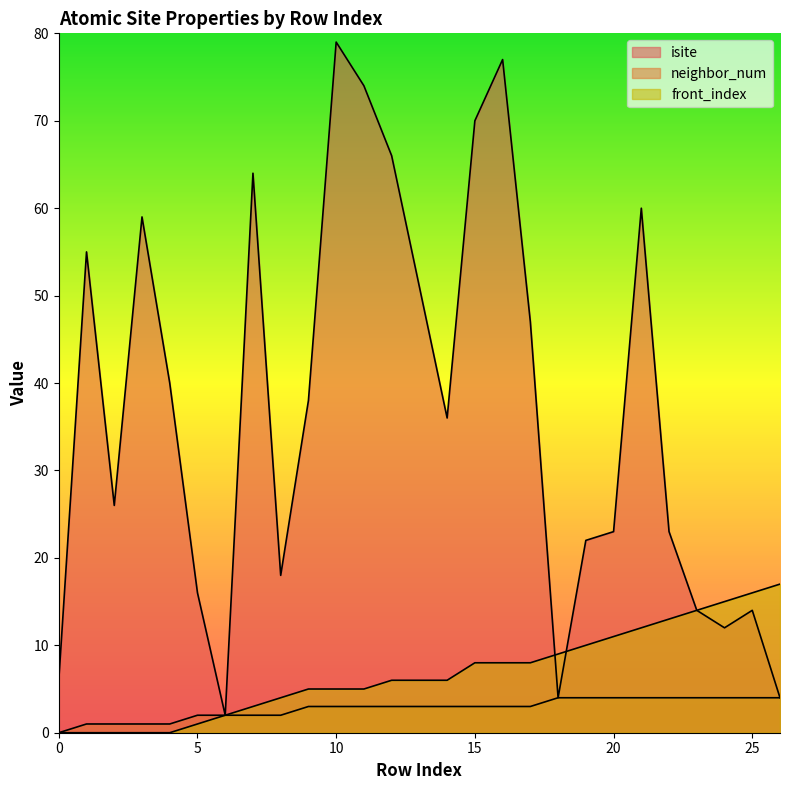

Which has a higher value, 3 or 10?

10